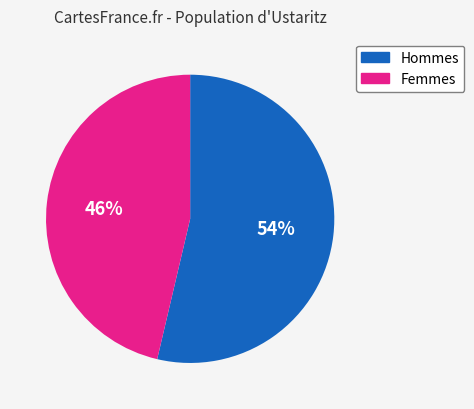

To the nearest percent, what is the average slice percentage?

50%